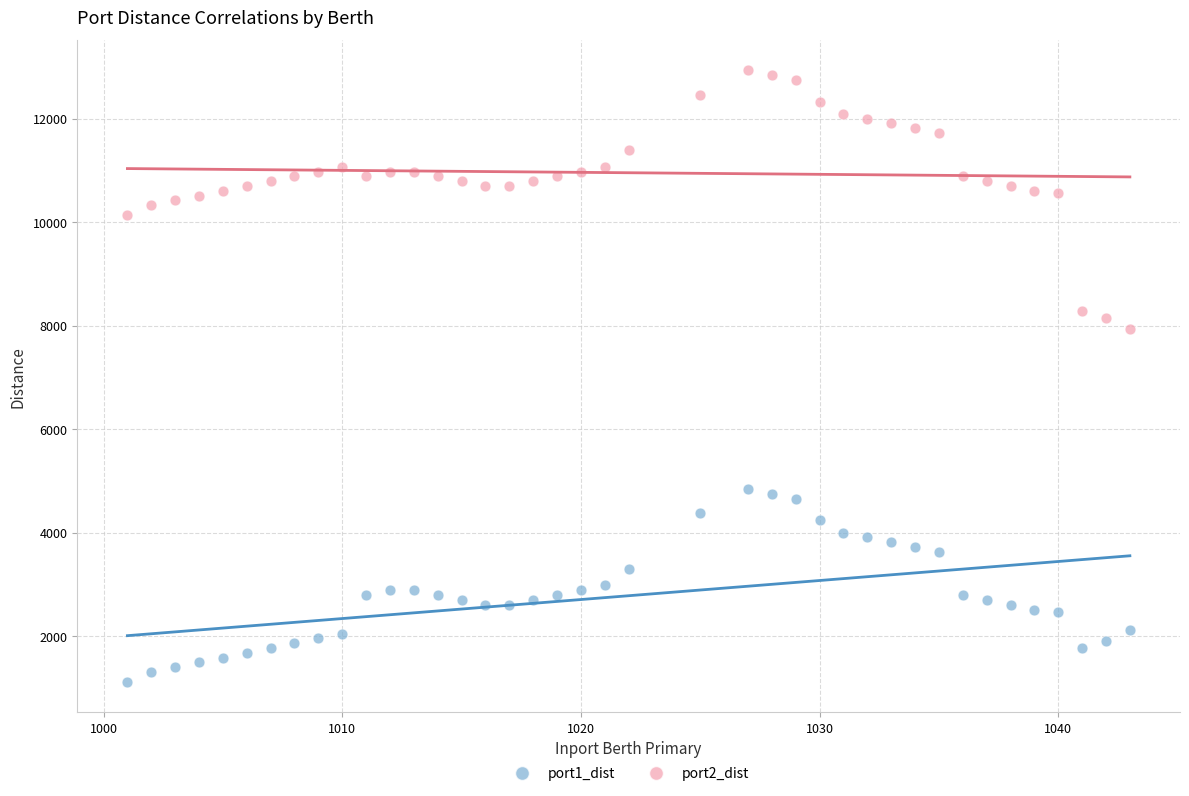

Across all series, what Y value is closest to 7023?

7930.2